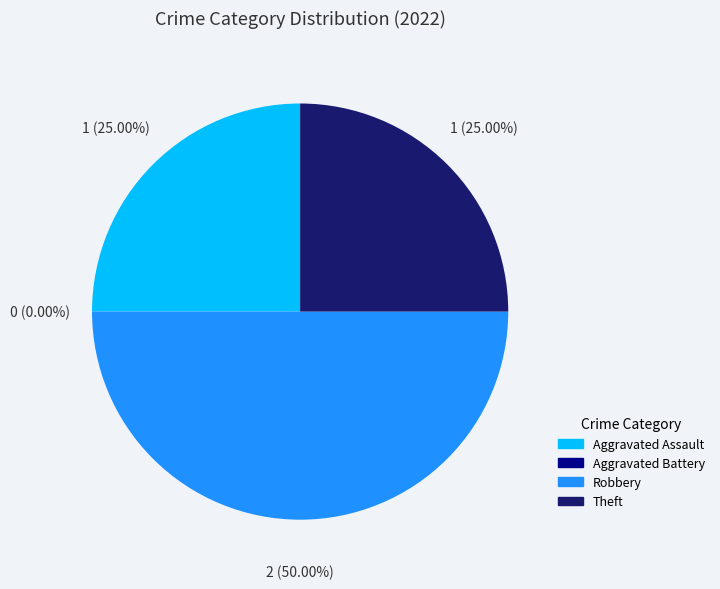

How many segments does this pie chart have?

4